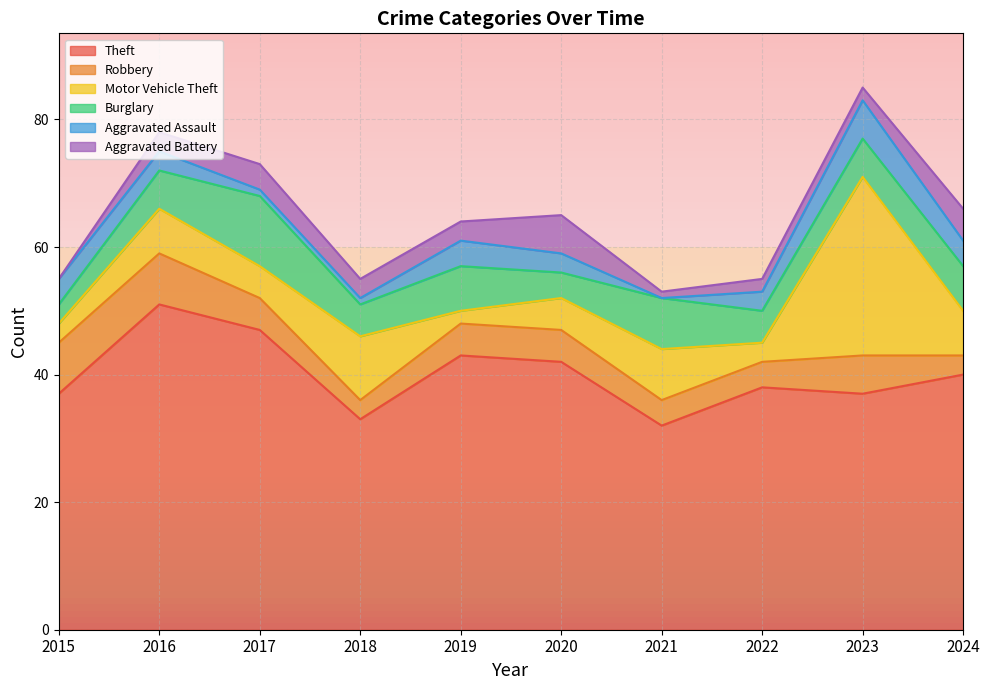

Does the chart display data point markers on the line(s)?

No